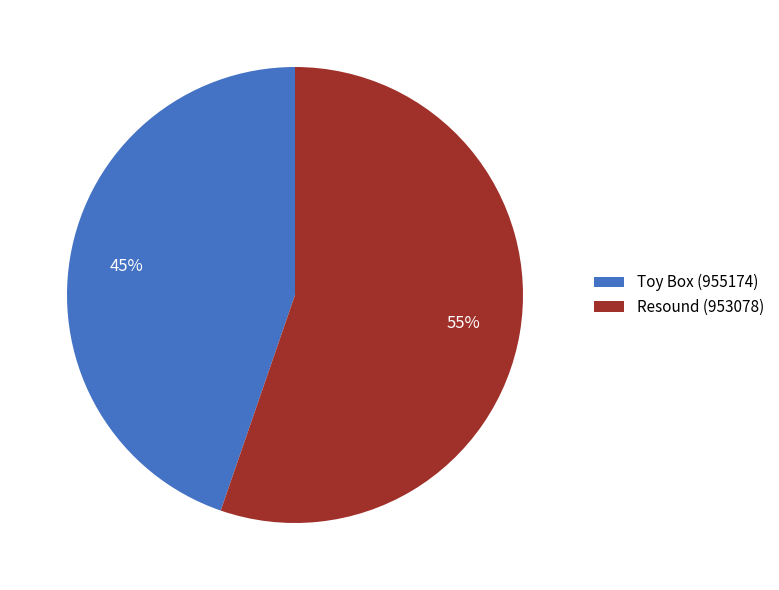

Which slice is the largest?

Resound (953078)